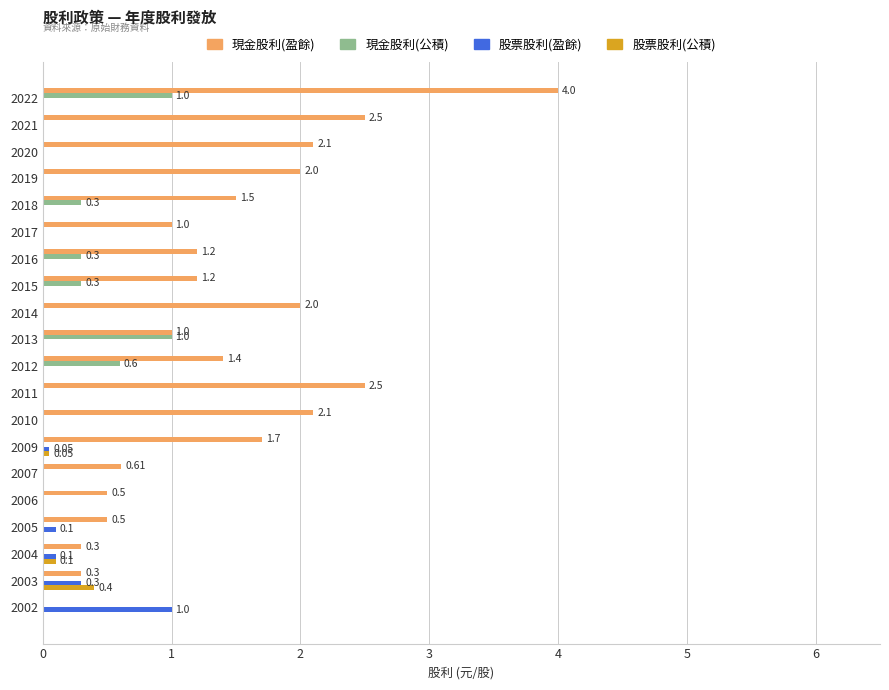

Is the value of 股票股利(盈餘) at 2012 greater than the value of 現金股利(公積) at 2022?

No